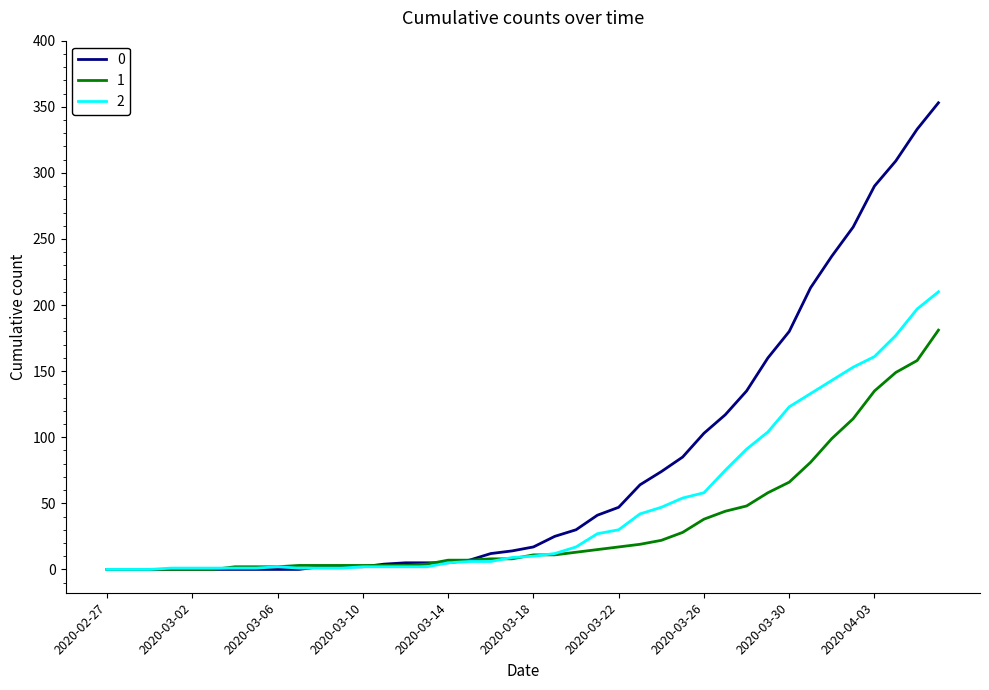

Rank the series by their maximum value, from highest to lowest.

0, 2, 1